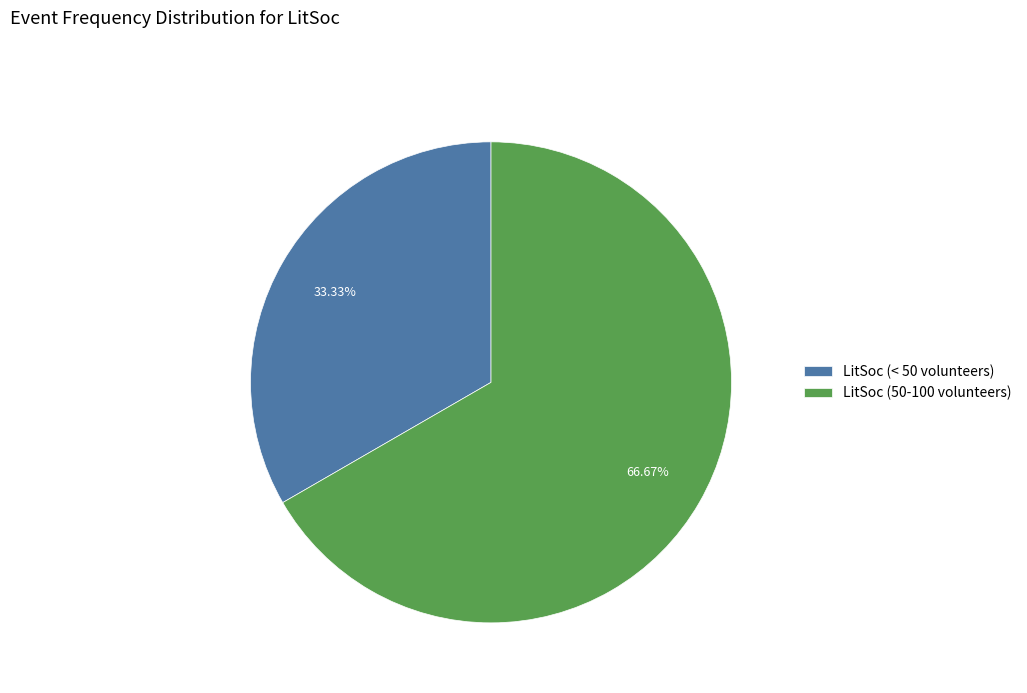

Is it true that LitSoc (50-100 volunteers) is 59% of the pie?

False